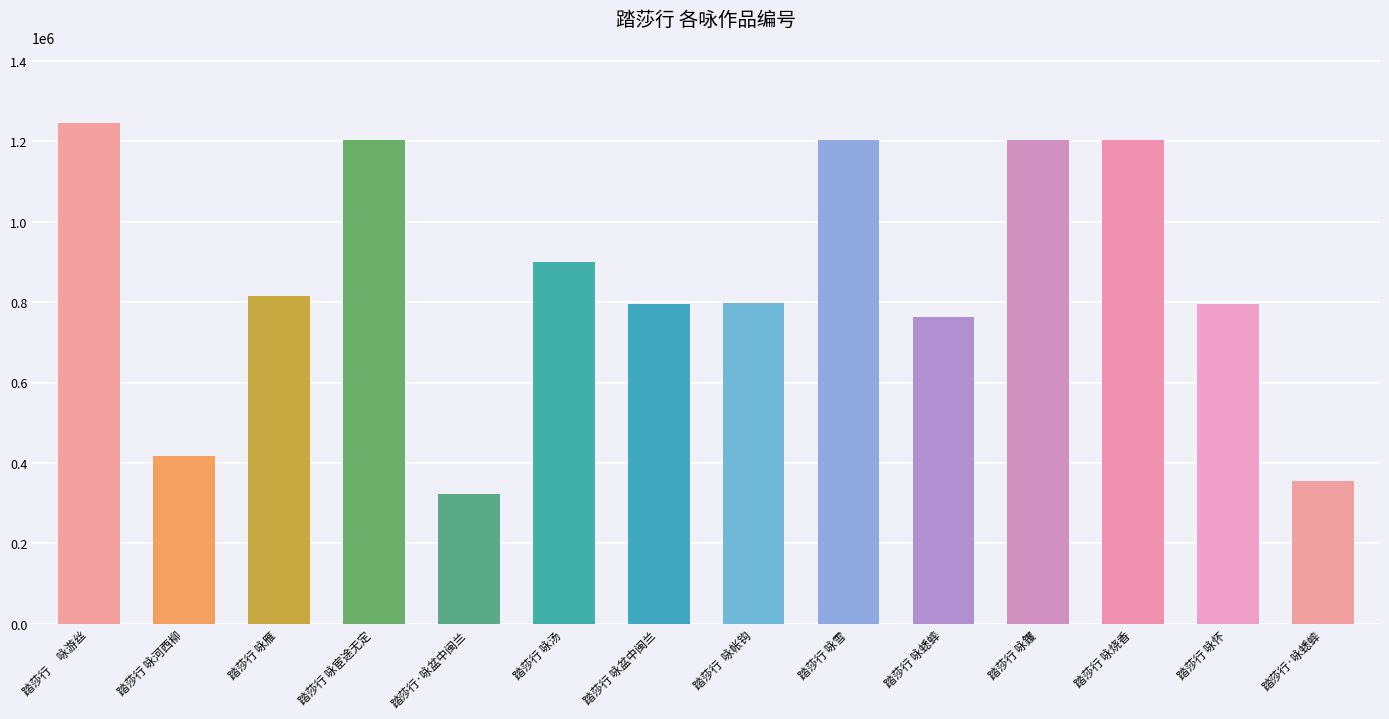

What is the change in value from 踏莎行 咏雁 to 踏莎行 咏怀?

-19295